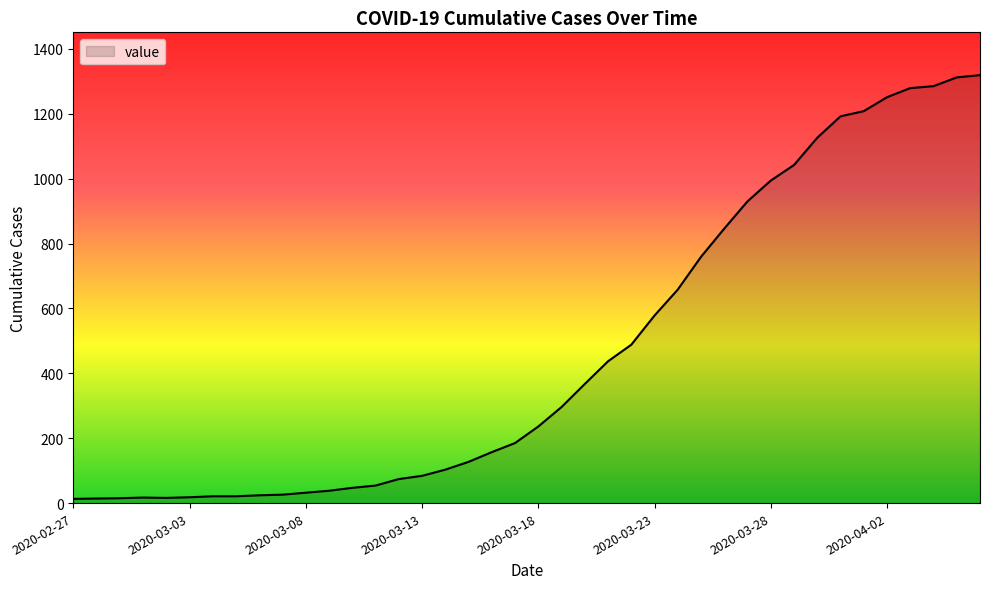

What is the difference between the maximum and minimum values?

1306